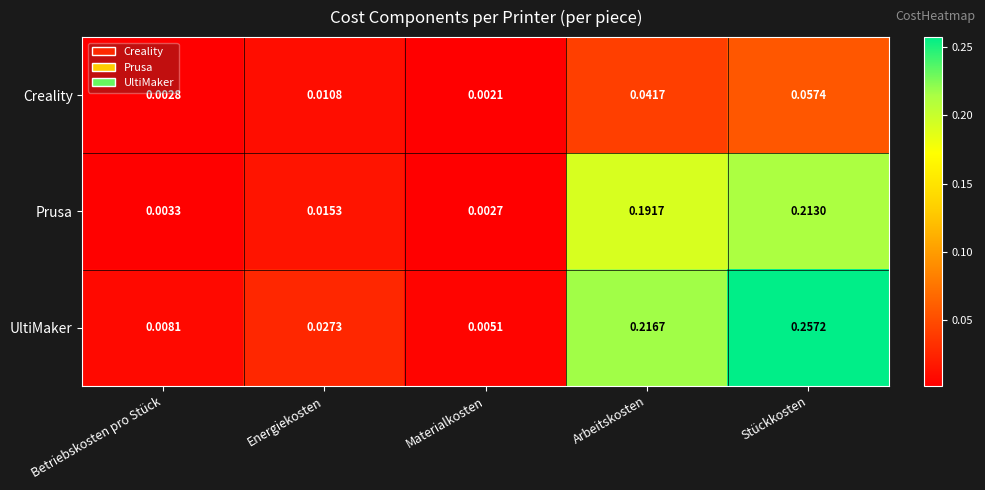

List the labels in order of UltiMaker value, smallest first.

Materialkosten, Betriebskosten pro Stück, Energiekosten, Arbeitskosten, Stückkosten